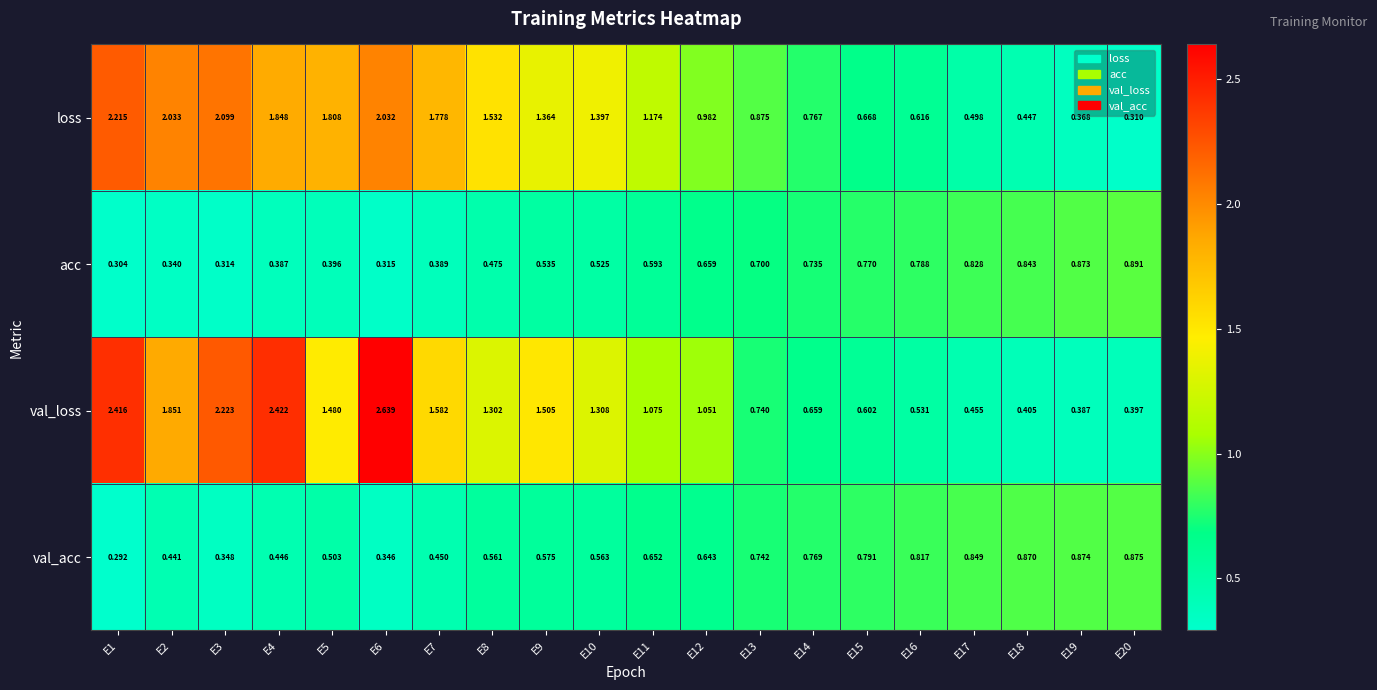

Between E2 and E19, which series saw the biggest shift?

loss